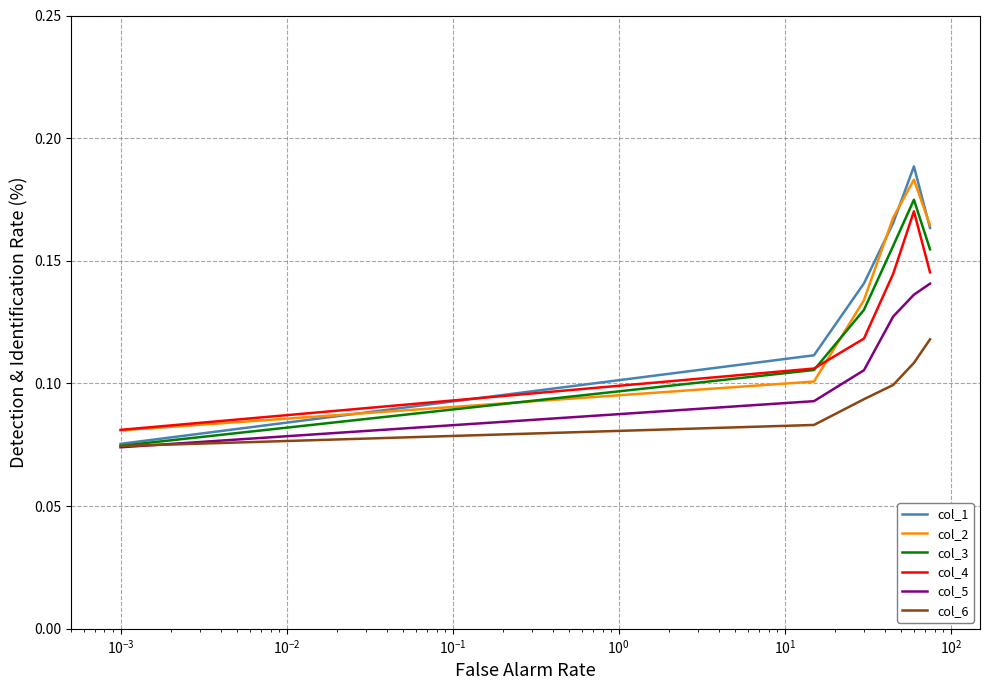

What are all the series names shown in the legend?

col_1, col_2, col_3, col_4, col_5, col_6